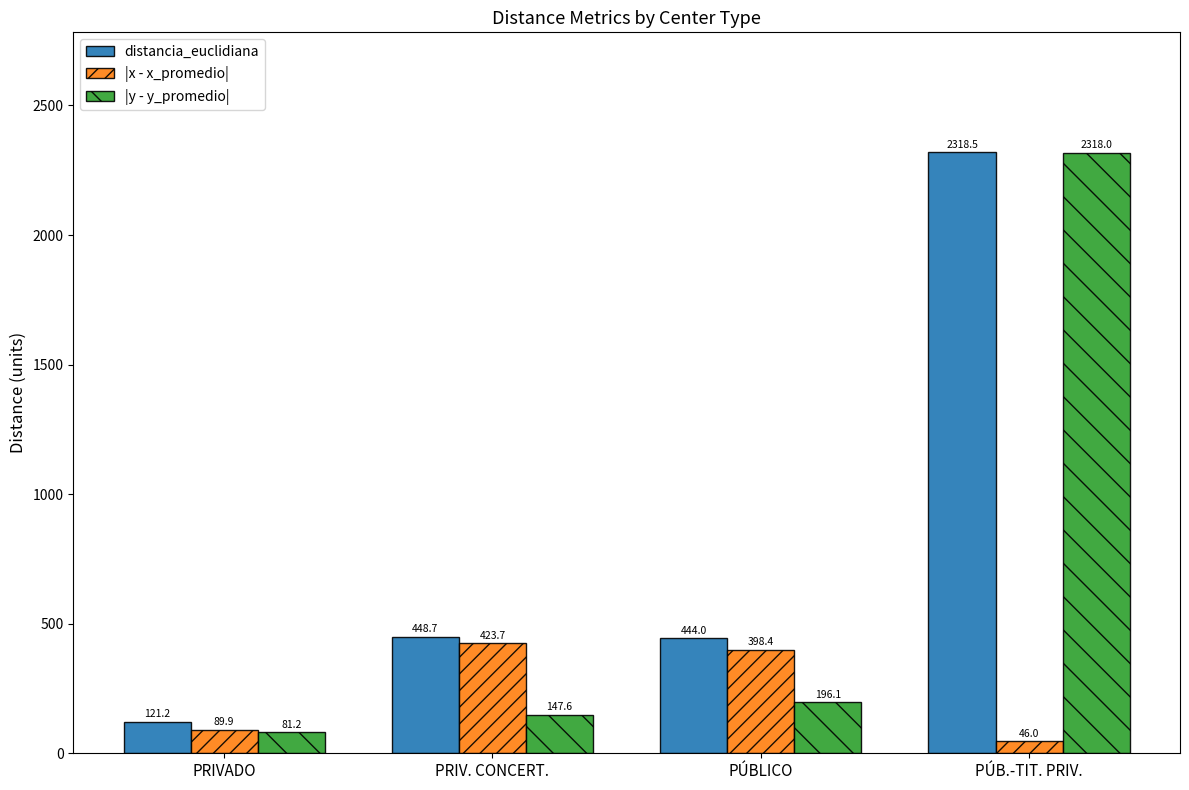

What are all the series names shown in the legend?

distancia_euclidiana, |x - x_promedio|, |y - y_promedio|